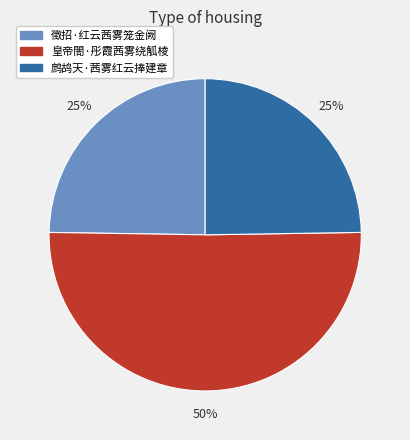

How many slices are in this pie chart?

3